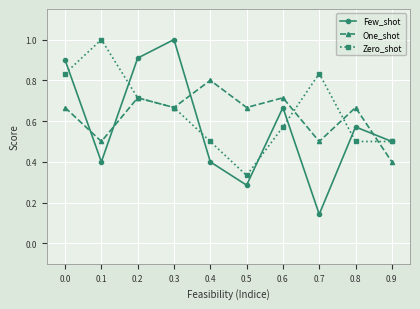

What are all the series names shown in the legend?

Few_shot, One_shot, Zero_shot